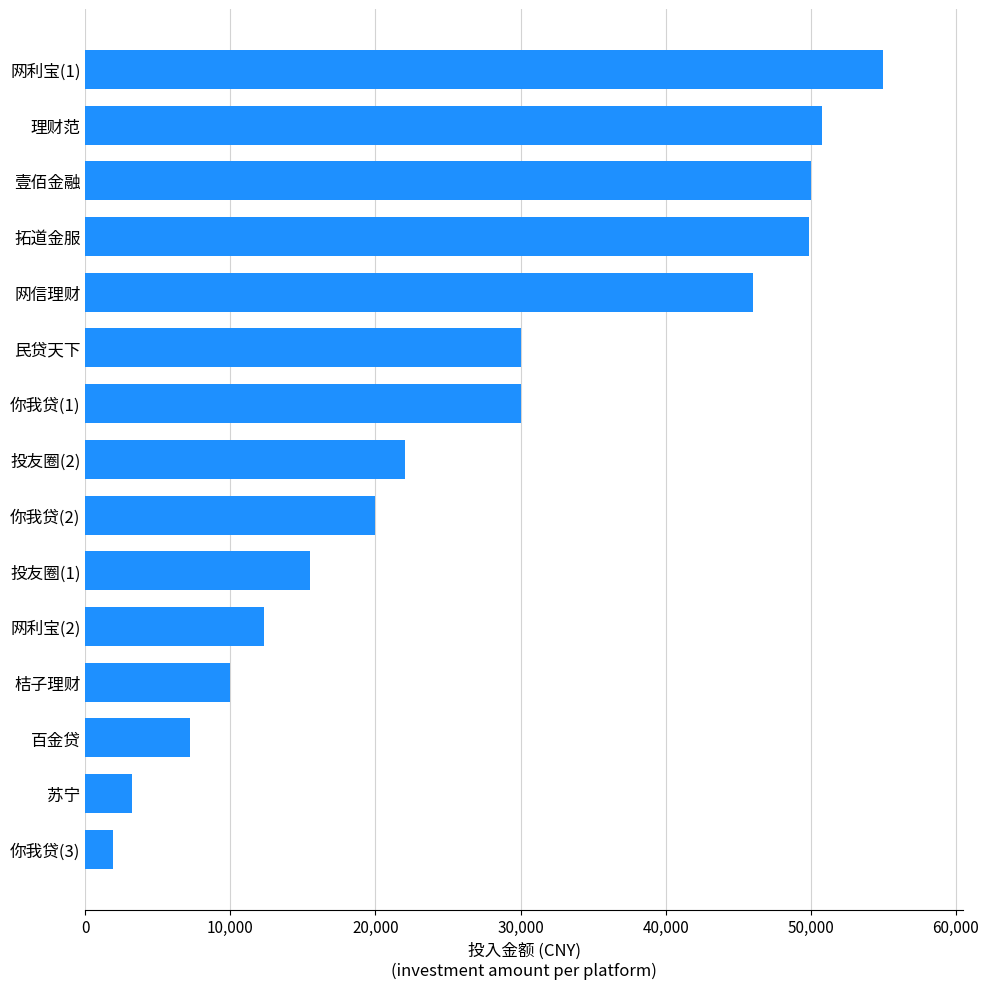

Approximately how many times larger is the value at 投友圈(2) compared to 拓道金服?

0.4